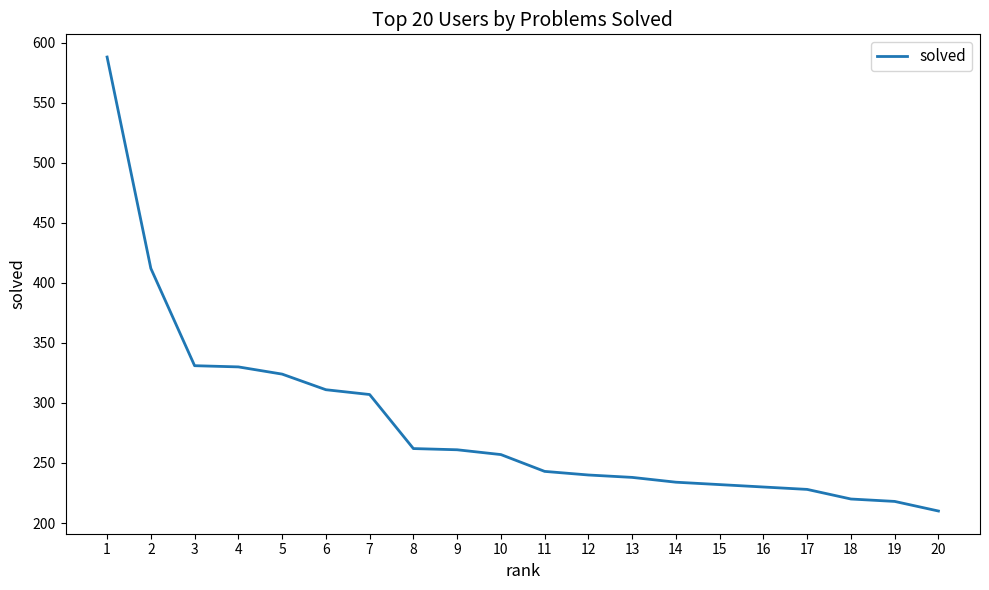

What is the change in value from 7 to 17?

-79